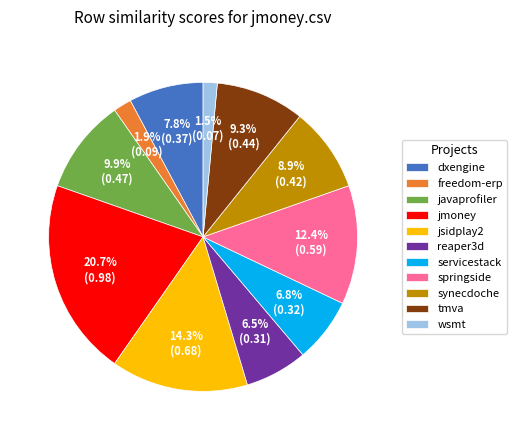

Combined, what portion of the pie is freedom-erp and wsmt?

3.4%